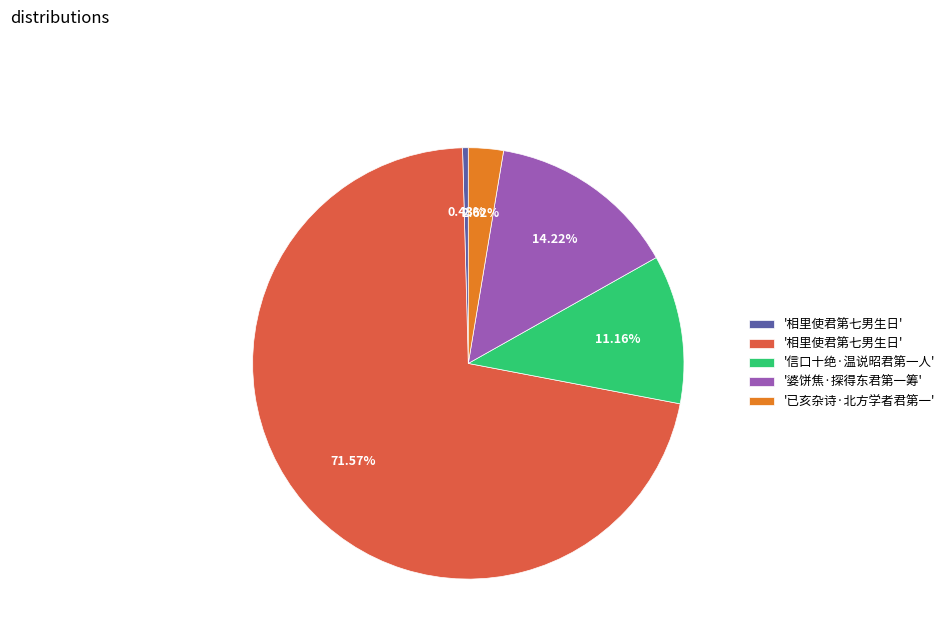

Is there any slice that represents more than half of the pie?

Yes